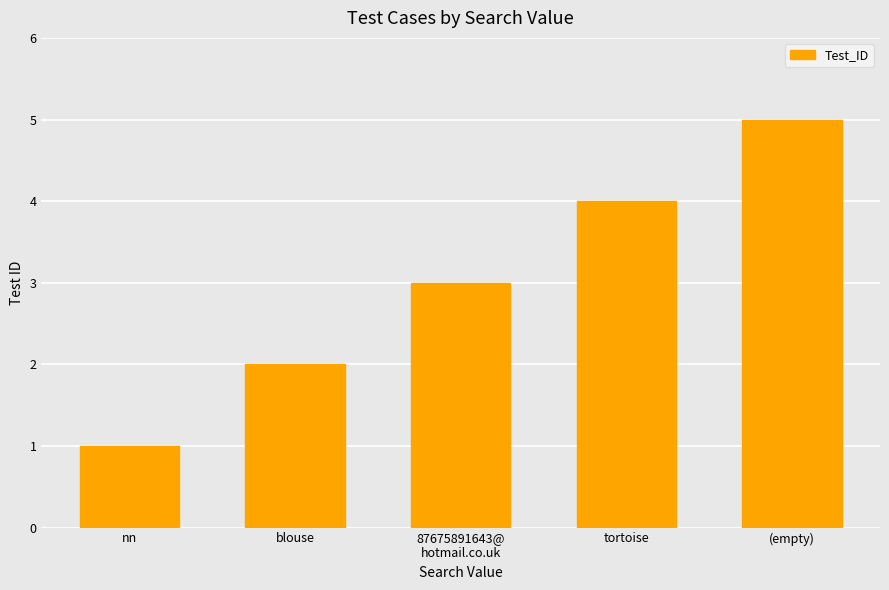

What is the label of the 1st bar from the left?

nn